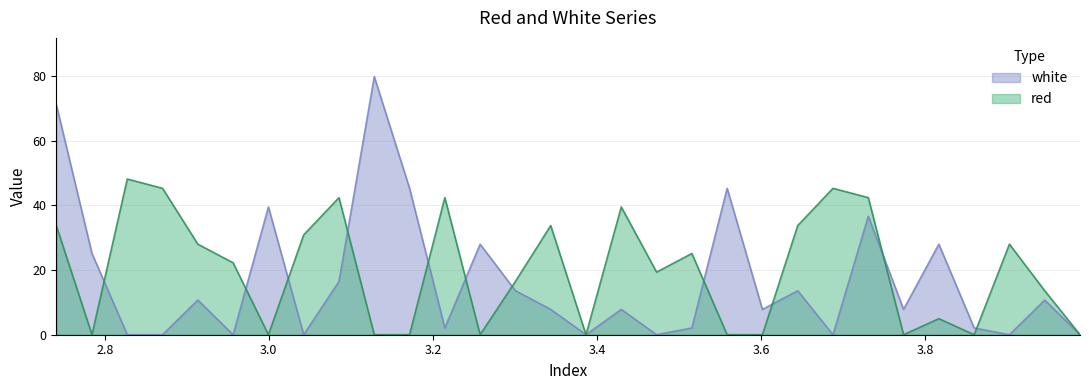

What are all the series names shown in the legend?

white, red